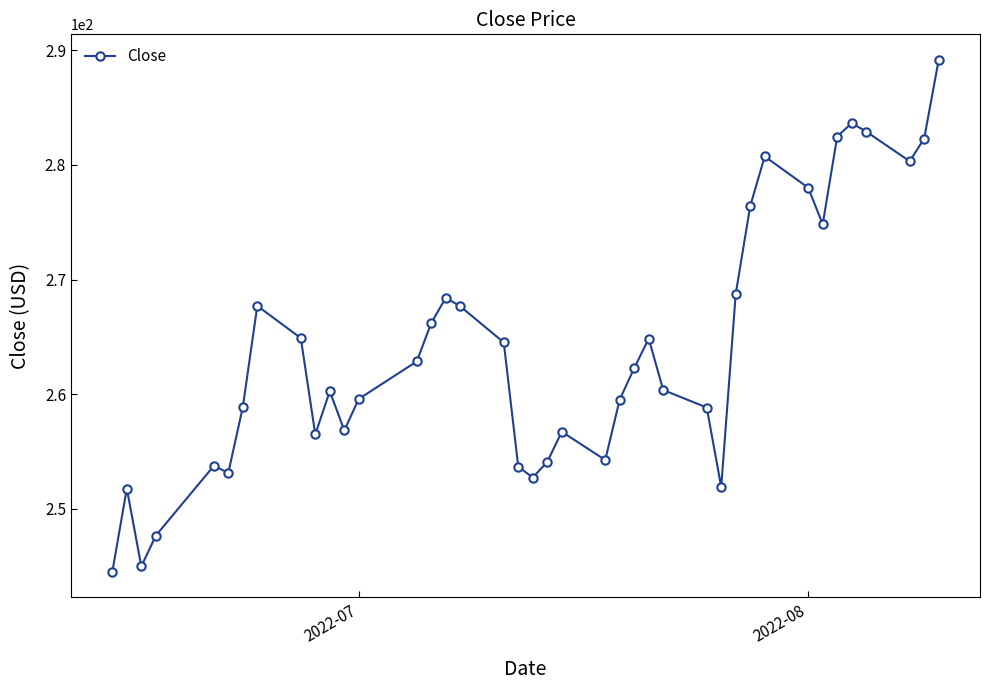

What is the smallest value displayed?

244.5